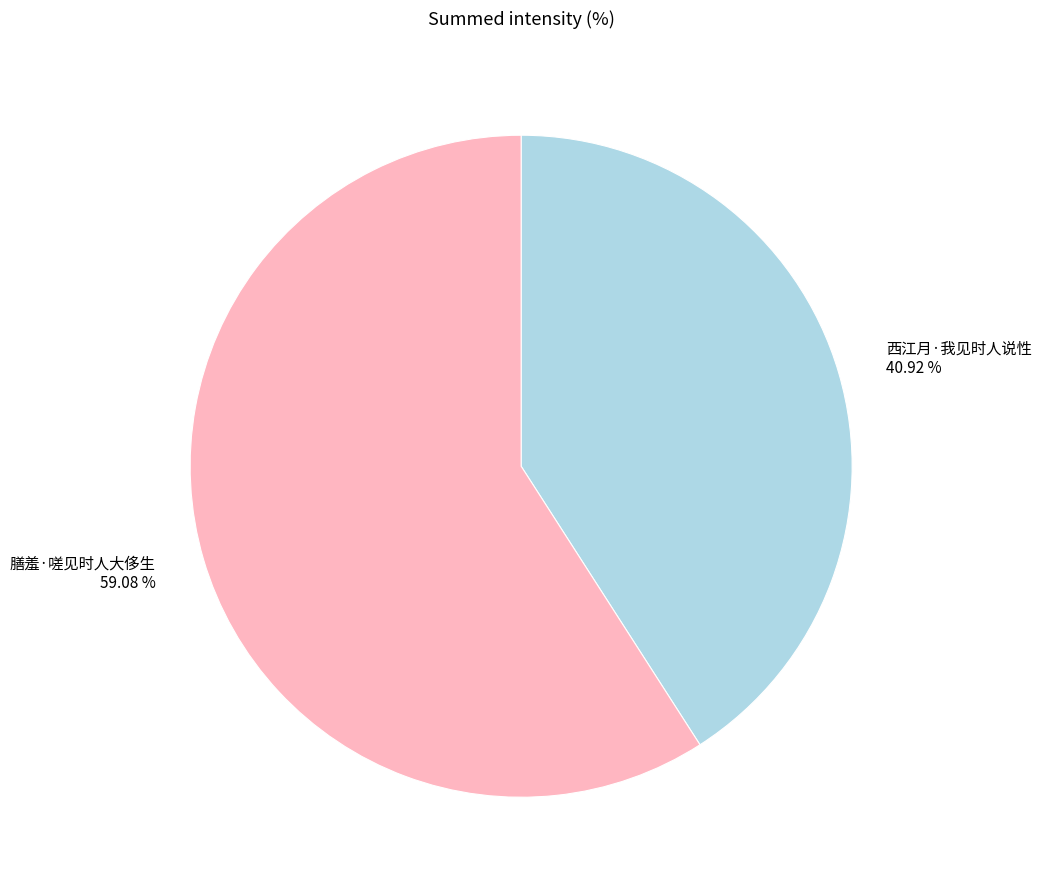

True or false: 膳羞·嗟见时人大侈生 accounts for 59% of the total.

True